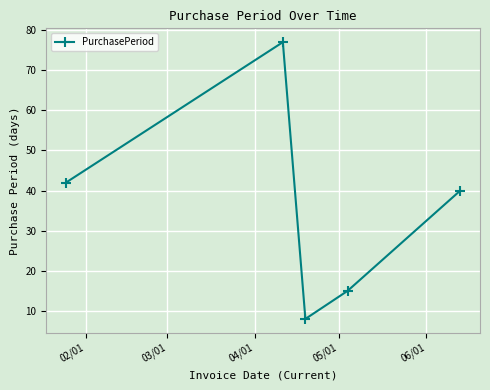

What is the value of the 2nd point from the left?

77